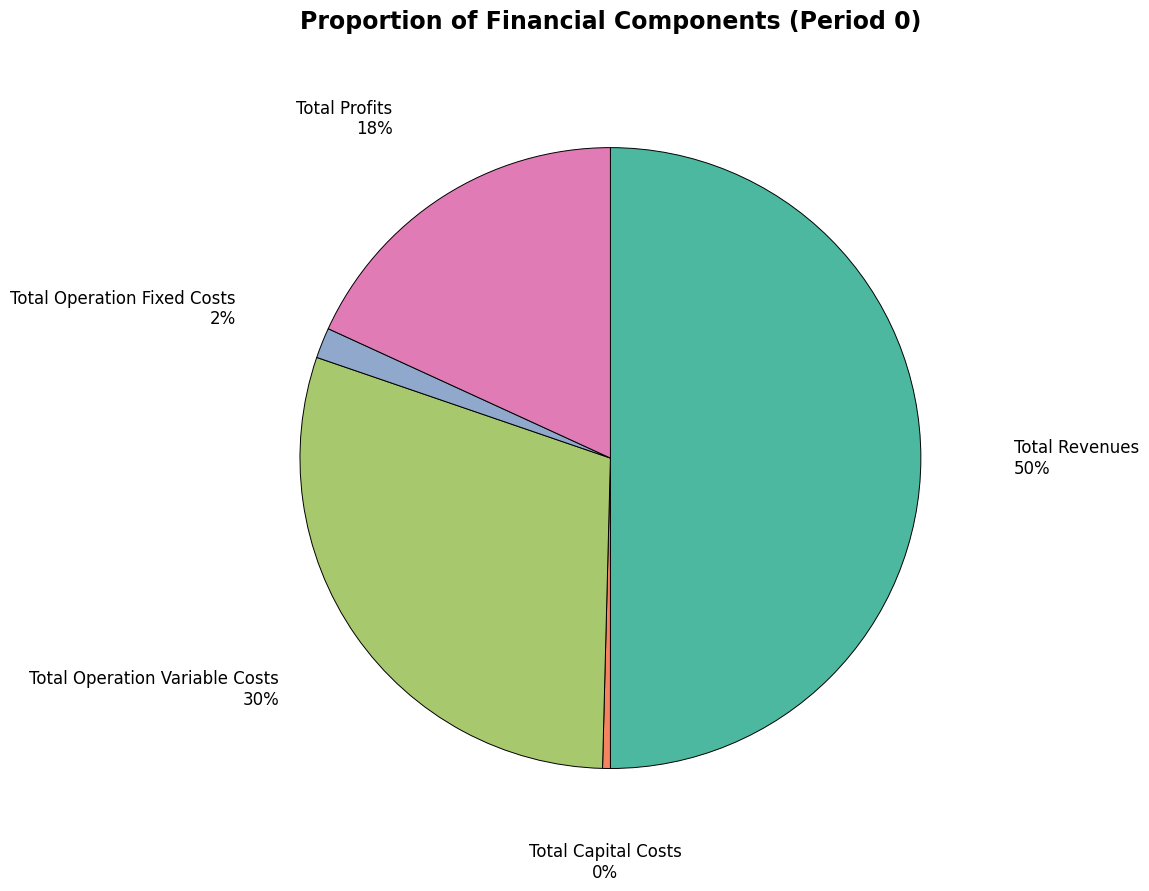

To the nearest percent, what is the difference between the largest and smallest slice percentages?

50%